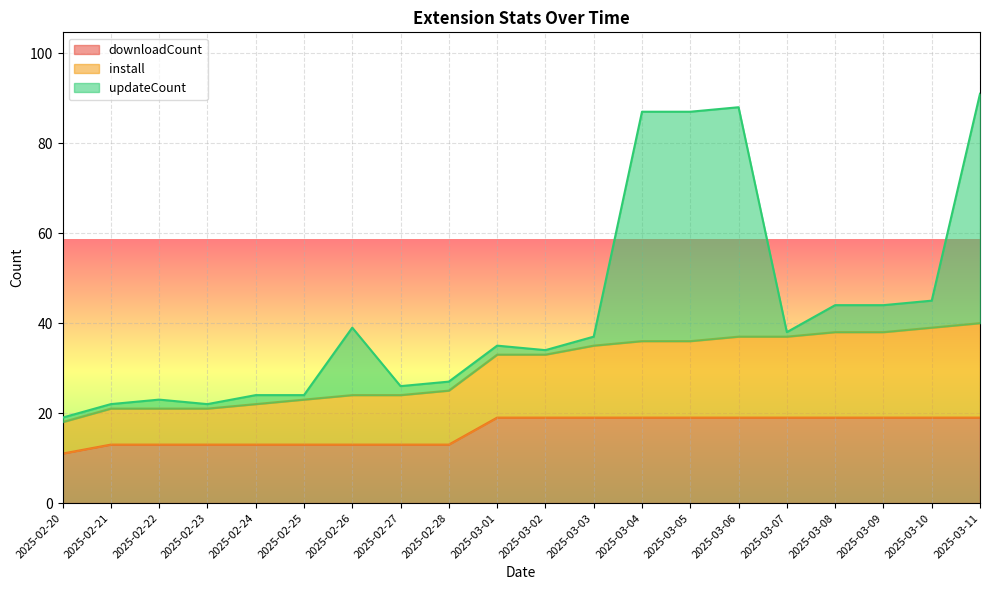

What is the label of the 19th point from the left?

2025-03-10